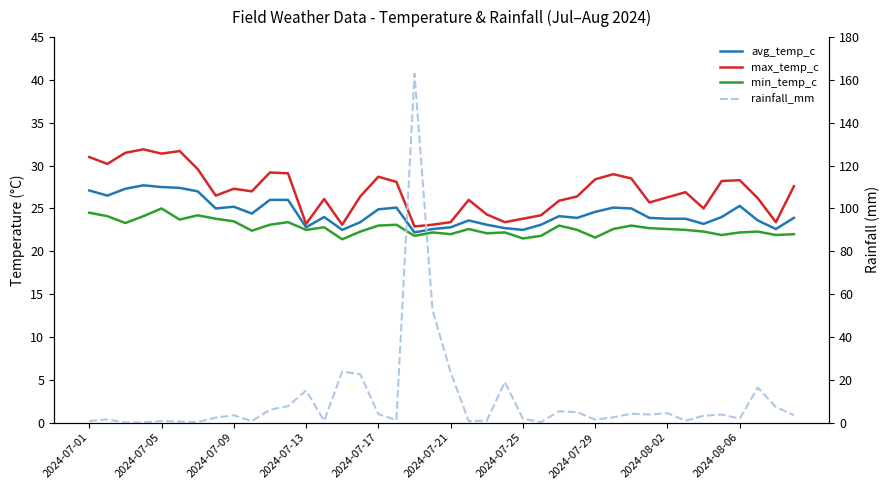

True or false: rainfall_mm has more than 0 points higher than both neighbors.

True